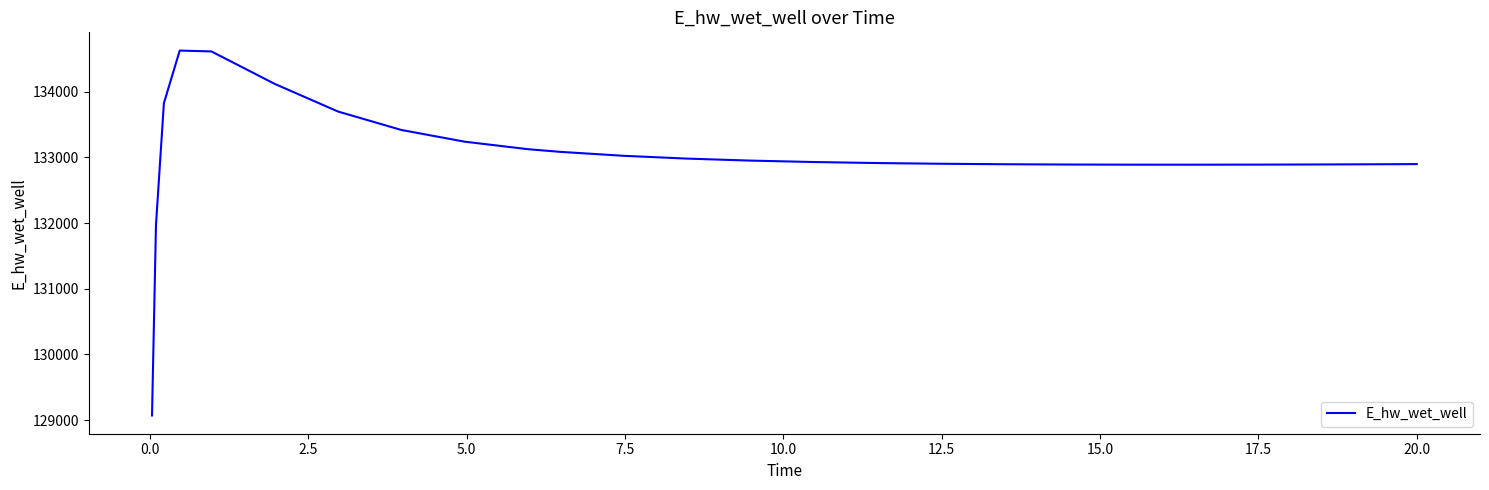

What is the smallest value displayed?

129070.2